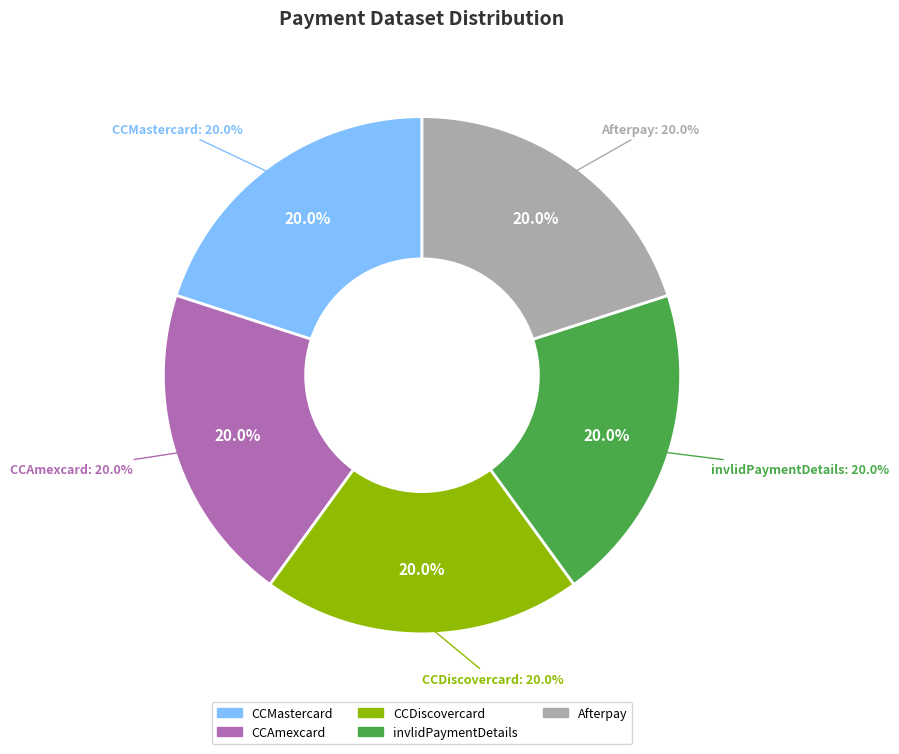

Is there a majority slice in this chart?

No